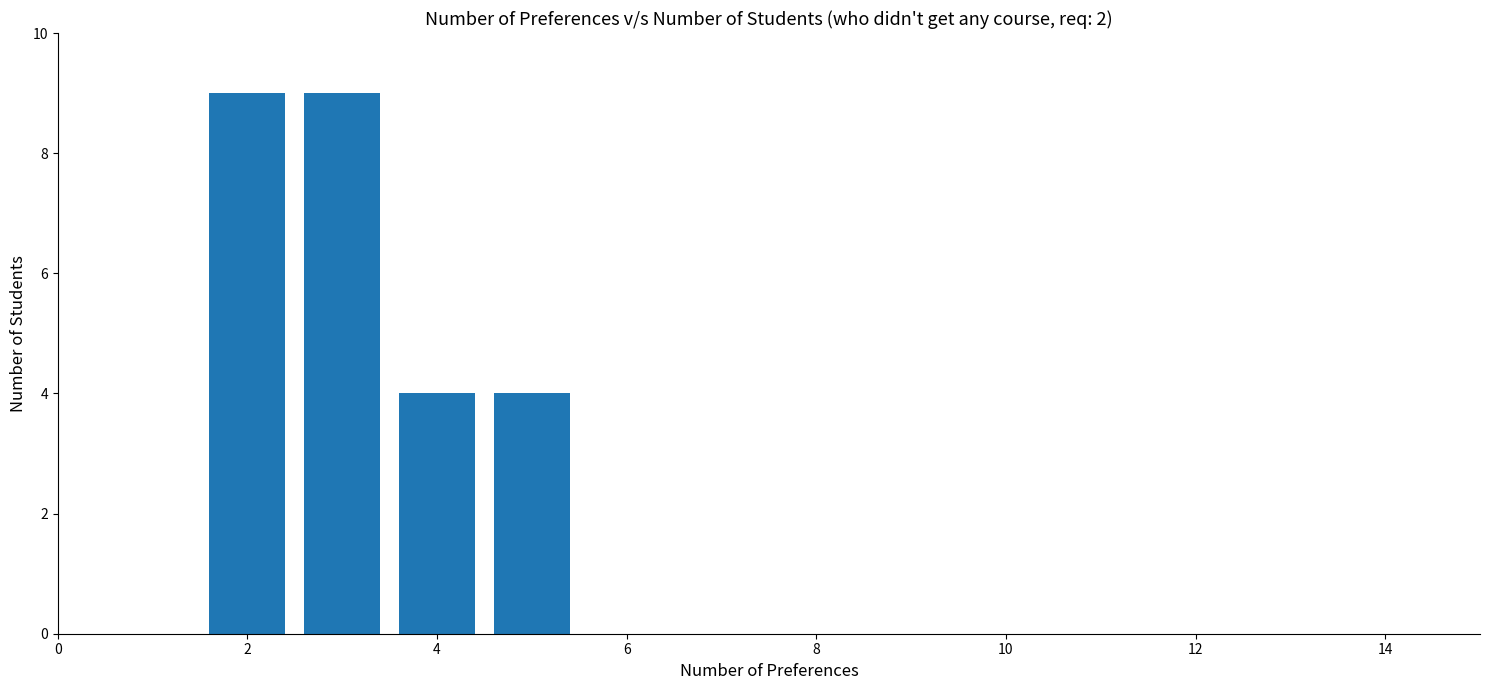

How many data points does each series have?

4